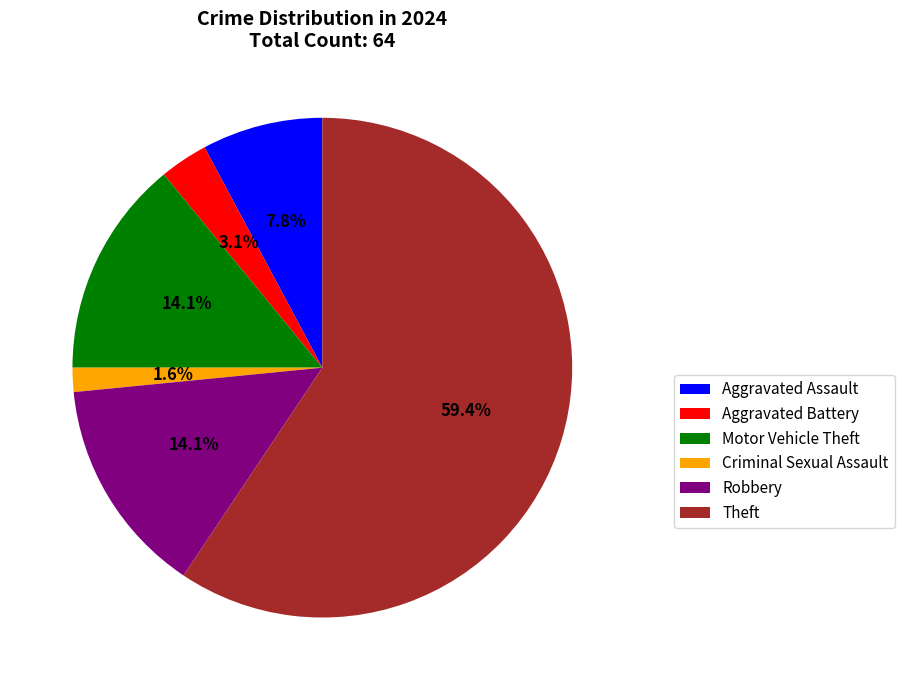

What percentage is the Robbery slice, to the nearest percent?

14%